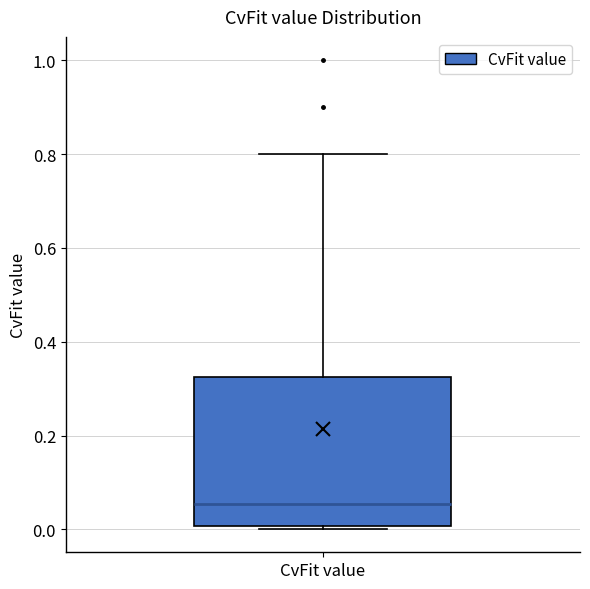

Read this box plot against the y-axis: the position of the median line, the range covered by the box, and the ends of both whiskers. The values are not printed on the chart, so give them approximately, as read against the axis.

median 0.06, box 0.00 to 0.32, whiskers 0.00 (just below the box's lower edge) to 0.80